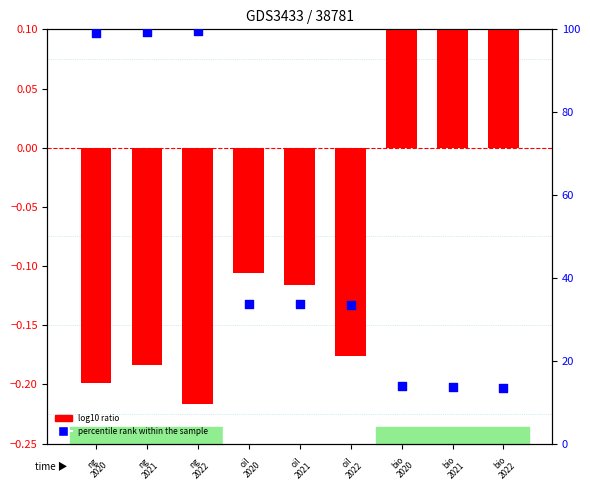

At how many categories does at least one series exceed 43?

3